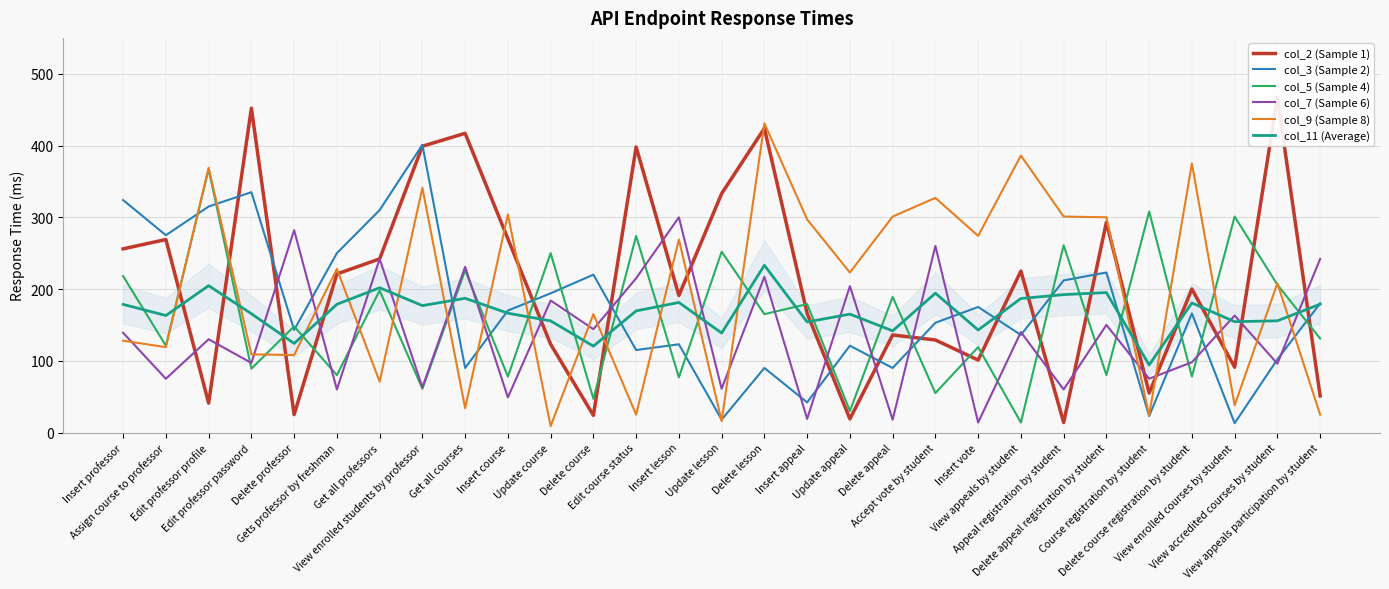

How many lines are shown in the chart?

6